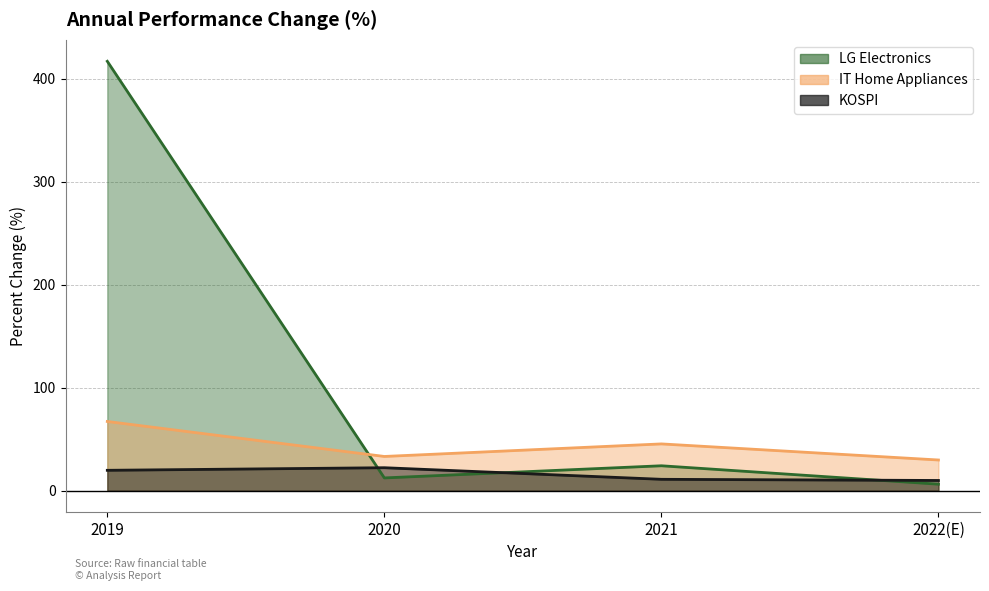

What is the total value across all series at 2020?

67.9